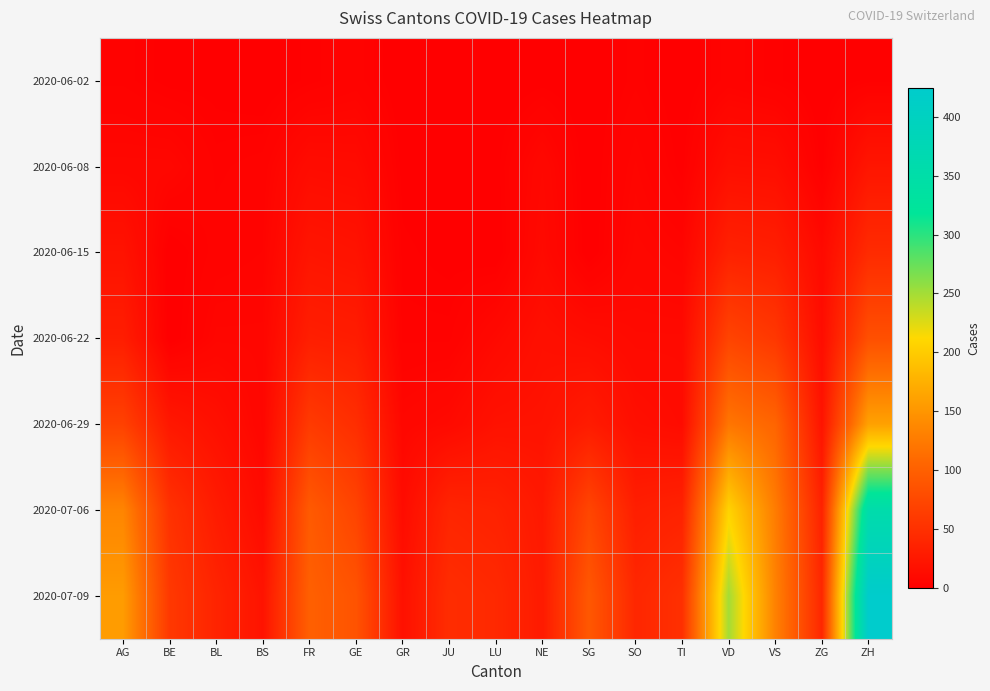

At AG, list the series in order from smallest to largest.

2020-06-02, 2020-06-08, 2020-06-15, 2020-06-22, 2020-06-29, 2020-07-06, 2020-07-09